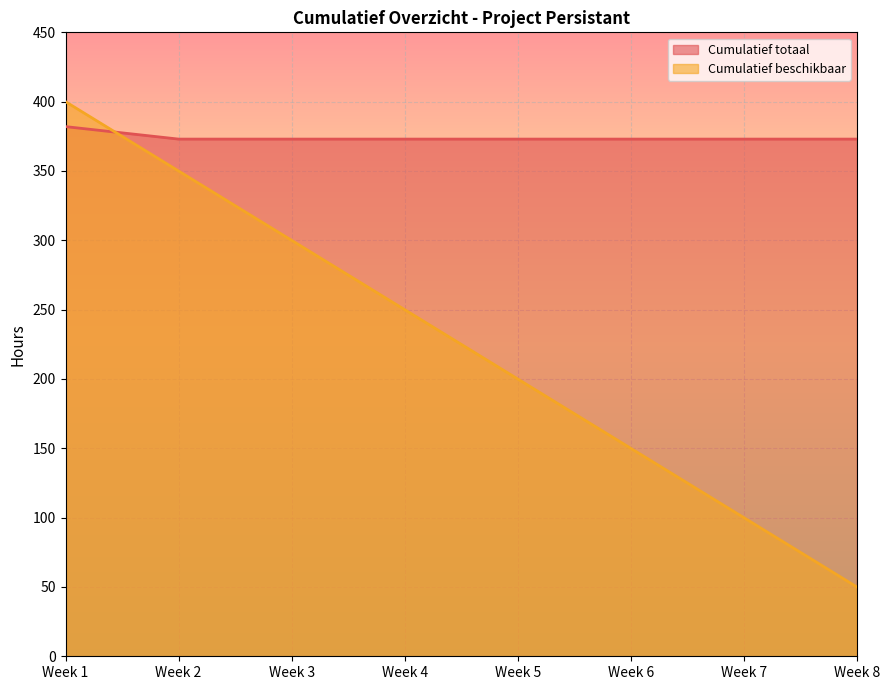

How many values in the Cumulatief beschikbaar series exceed 250?

3